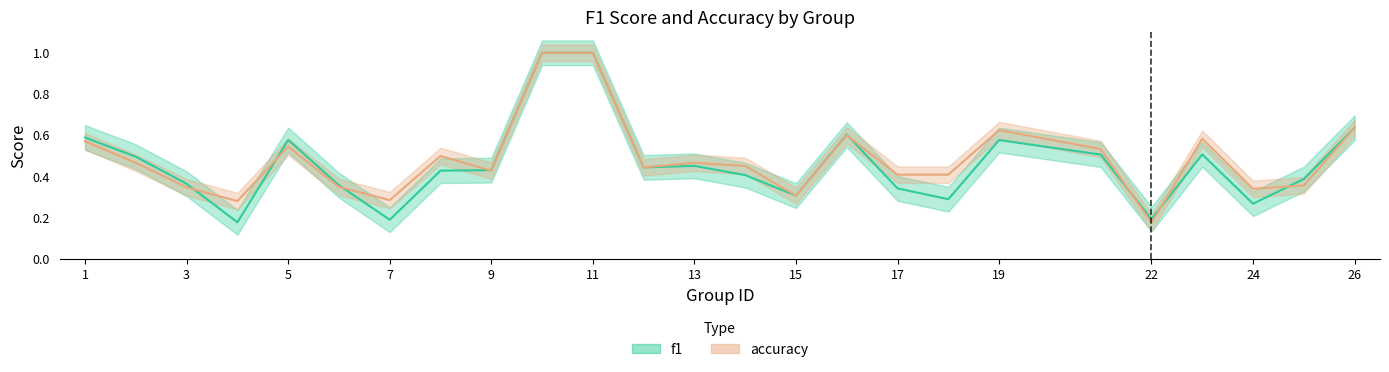

Reading right to left, extract all data points from this chart.

f1: 0.6	0.4	0.3	0.5	0.2	0.5	0.6	0.3	0.3	0.6	0.3	0.4	0.5	0.4	1.0	1.0	0.4	0.4	0.2	0.4	0.6	0.2	0.4	0.5	0.6
accuracy: 0.6	0.4	0.3	0.6	0.2	0.5	0.6	0.4	0.4	0.6	0.3	0.5	0.5	0.4	1.0	1.0	0.4	0.5	0.3	0.3	0.5	0.3	0.3	0.5	0.6